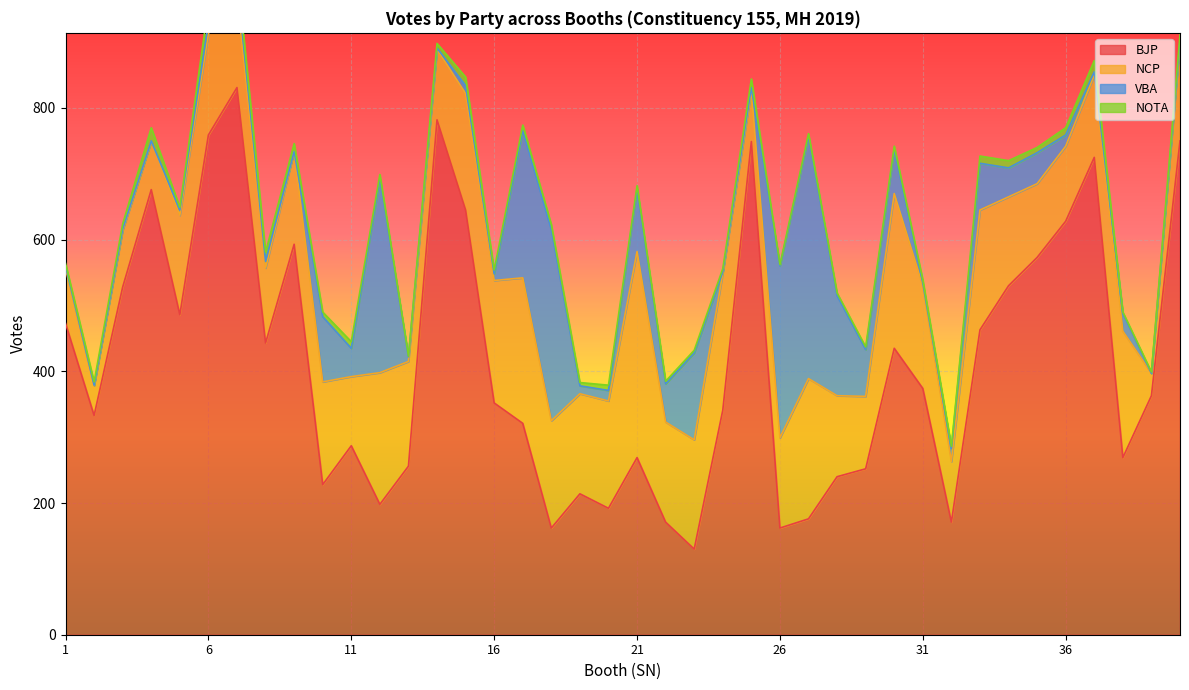

How many times do VBA and NOTA cross each other?

14